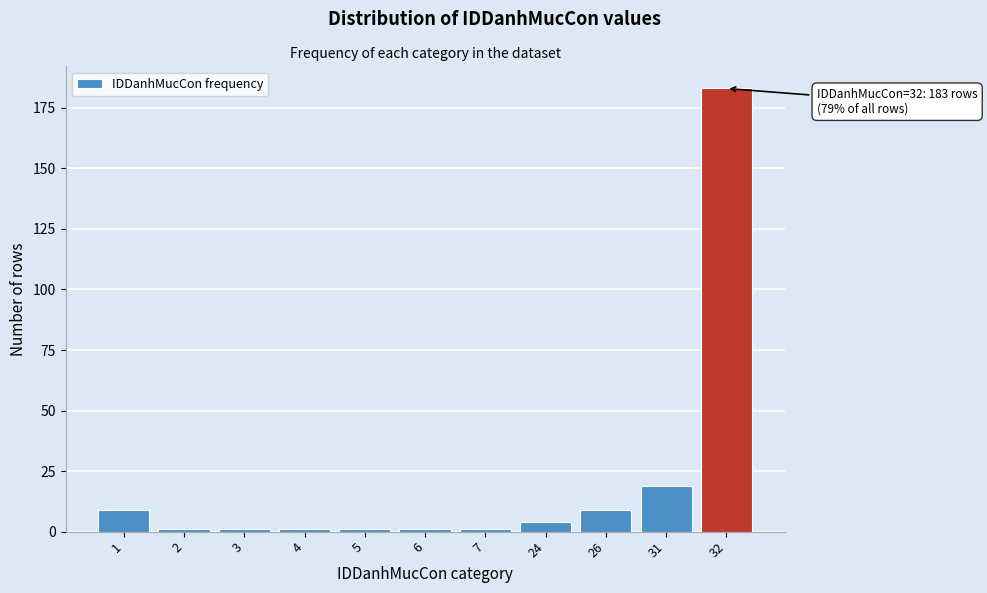

Reading left to right, list all the values displayed in this chart.

1=9	2=1	3=1	4=1	5=1	6=1	7=1	24=4	26=9	31=19	32=183